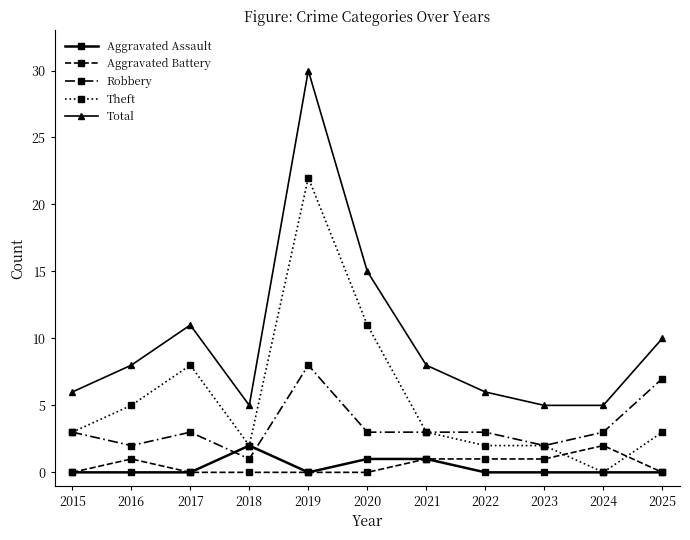

At which label is Total closest to 17?

2020